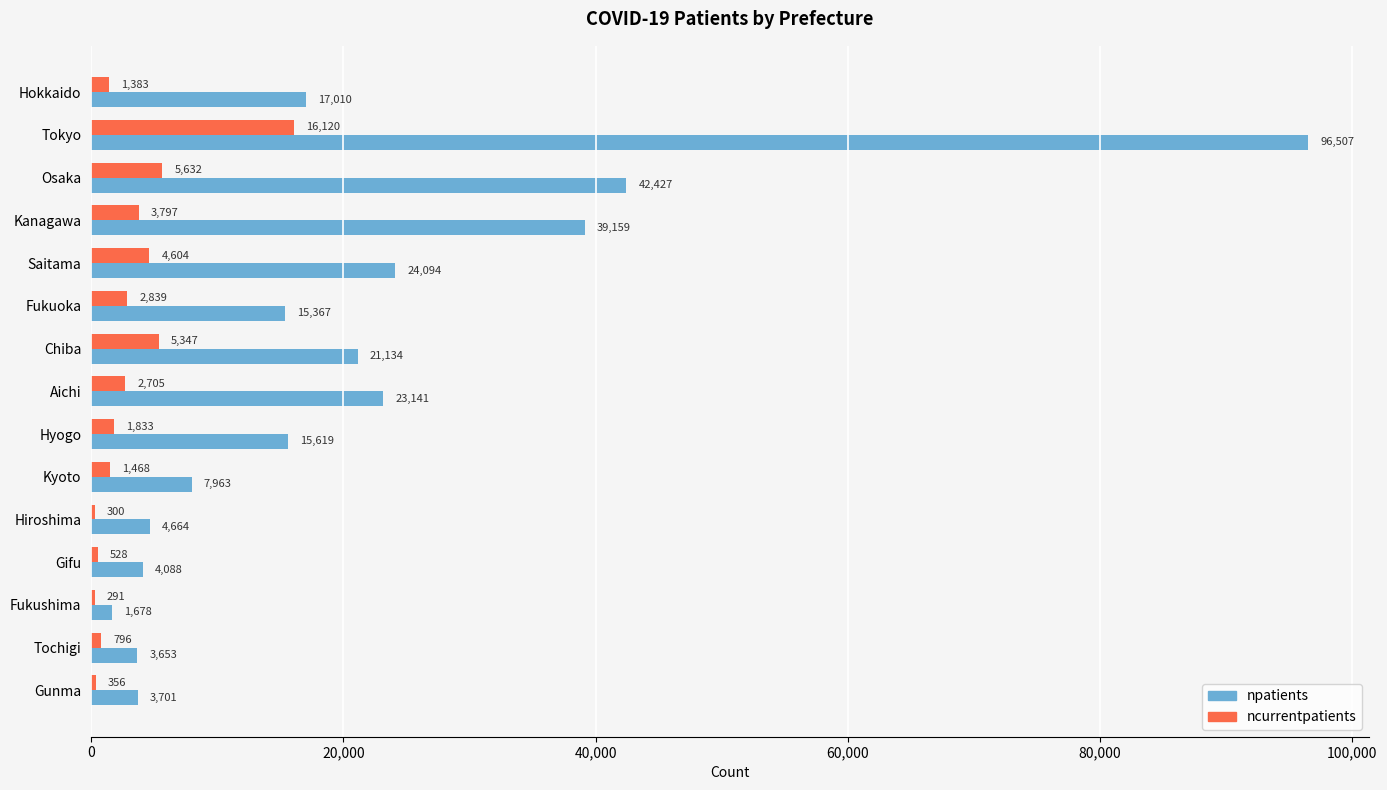

Count the number of data series in this chart.

2